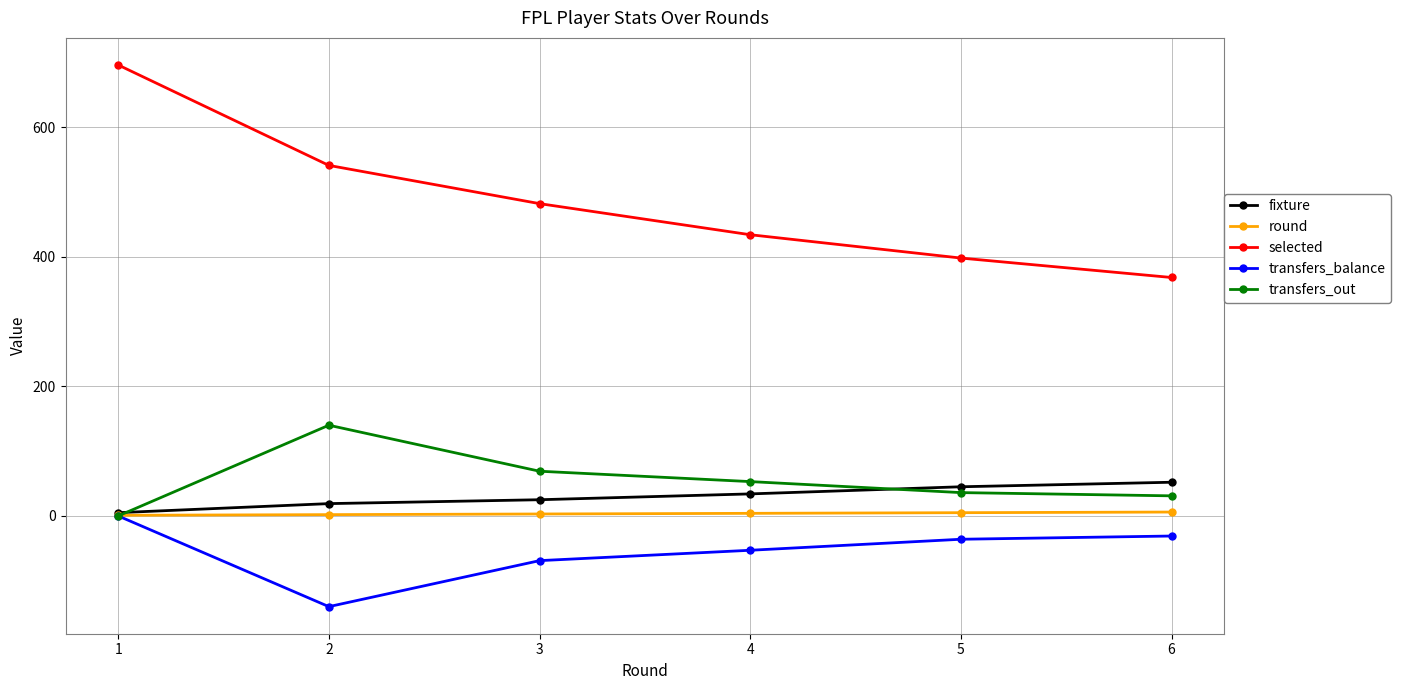

What is the value of the fixture point at the 6th from the left?

52